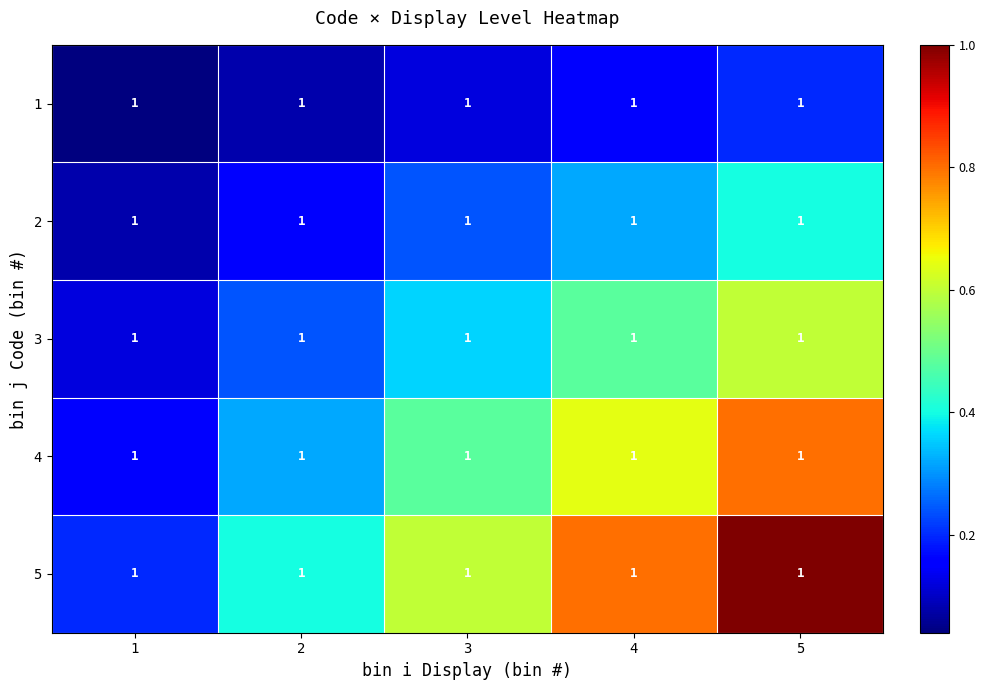

How many categories are shown in the chart?

5